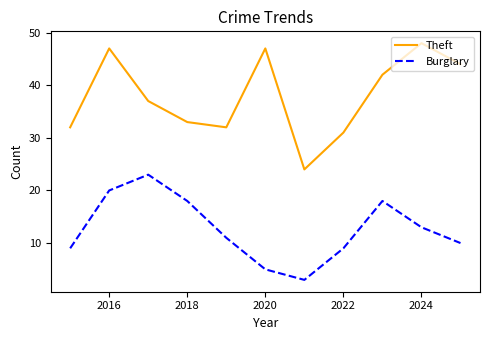

True or false: Theft and Burglary cross at least once.

False